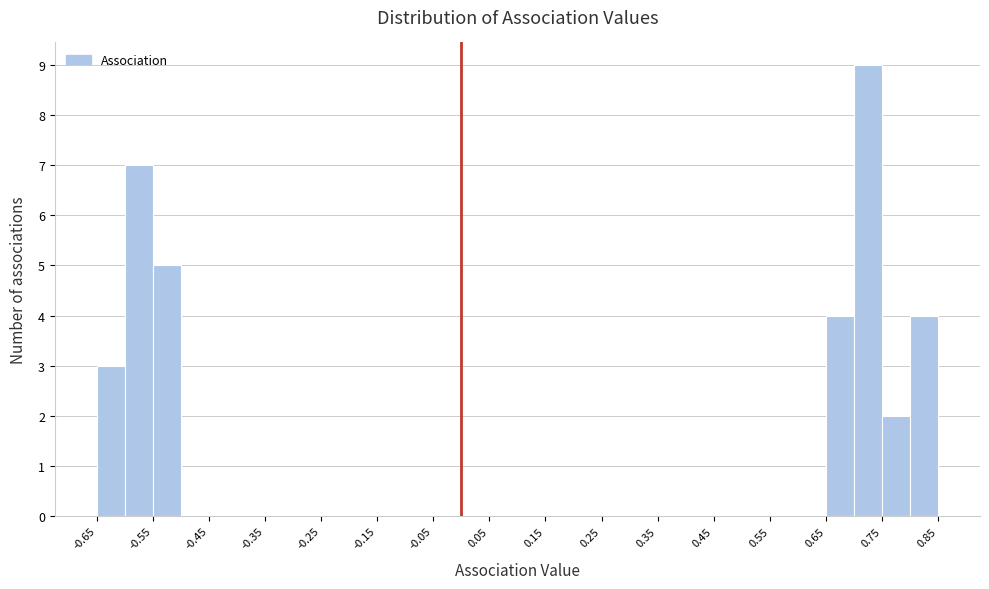

Reading left to right, transcribe this chart: for each bar, give the range it covers on the x-axis and its height. The values are not printed on the chart, so give them approximately, as read against the axis.

-0.65 to -0.60: 3
-0.60 to -0.55: 7
-0.55 to -0.50: 5
-0.50 to -0.45: 0
-0.45 to -0.40: 0
-0.40 to -0.35: 0
-0.35 to -0.30: 0
-0.30 to -0.25: 0
-0.25 to -0.20: 0
-0.20 to -0.15: 0
-0.15 to -0.10: 0
-0.10 to -0.05: 0
-0.05 to 0.00: 0
0.00 to 0.05: 0
0.05 to 0.10: 0
0.10 to 0.15: 0
0.15 to 0.20: 0
0.20 to 0.25: 0
0.25 to 0.30: 0
0.30 to 0.35: 0
0.35 to 0.40: 0
0.40 to 0.45: 0
0.45 to 0.50: 0
0.50 to 0.55: 0
0.55 to 0.60: 0
0.60 to 0.65: 0
0.65 to 0.70: 4
0.70 to 0.75: 9
0.75 to 0.80: 2
0.80 to 0.85: 4